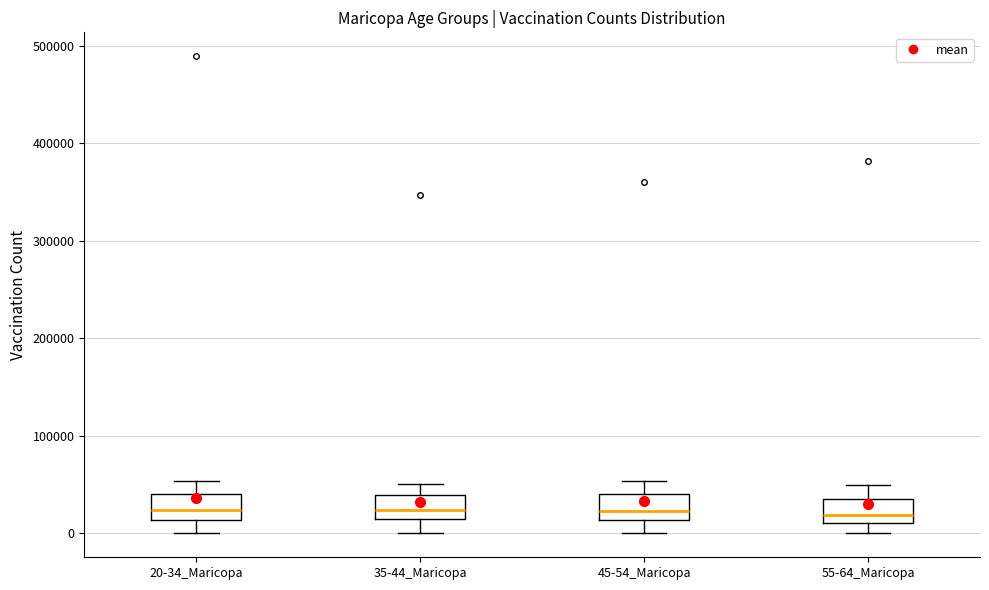

Reading left to right, read every box against the y-axis: the position of its median line, the range the box covers, and the ends of its whiskers. The values are not printed on the chart, so give them approximately, as read against the axis.

20-34_Maricopa: median 20000, box 10000 to 40000, whiskers 0 to 50000
35-44_Maricopa: median 20000, box 10000 to 40000, whiskers 0 to 50000
45-54_Maricopa: median 20000, box 10000 to 40000, whiskers 0 to 50000
55-64_Maricopa: median 20000, box 10000 to 40000, whiskers 0 to 50000